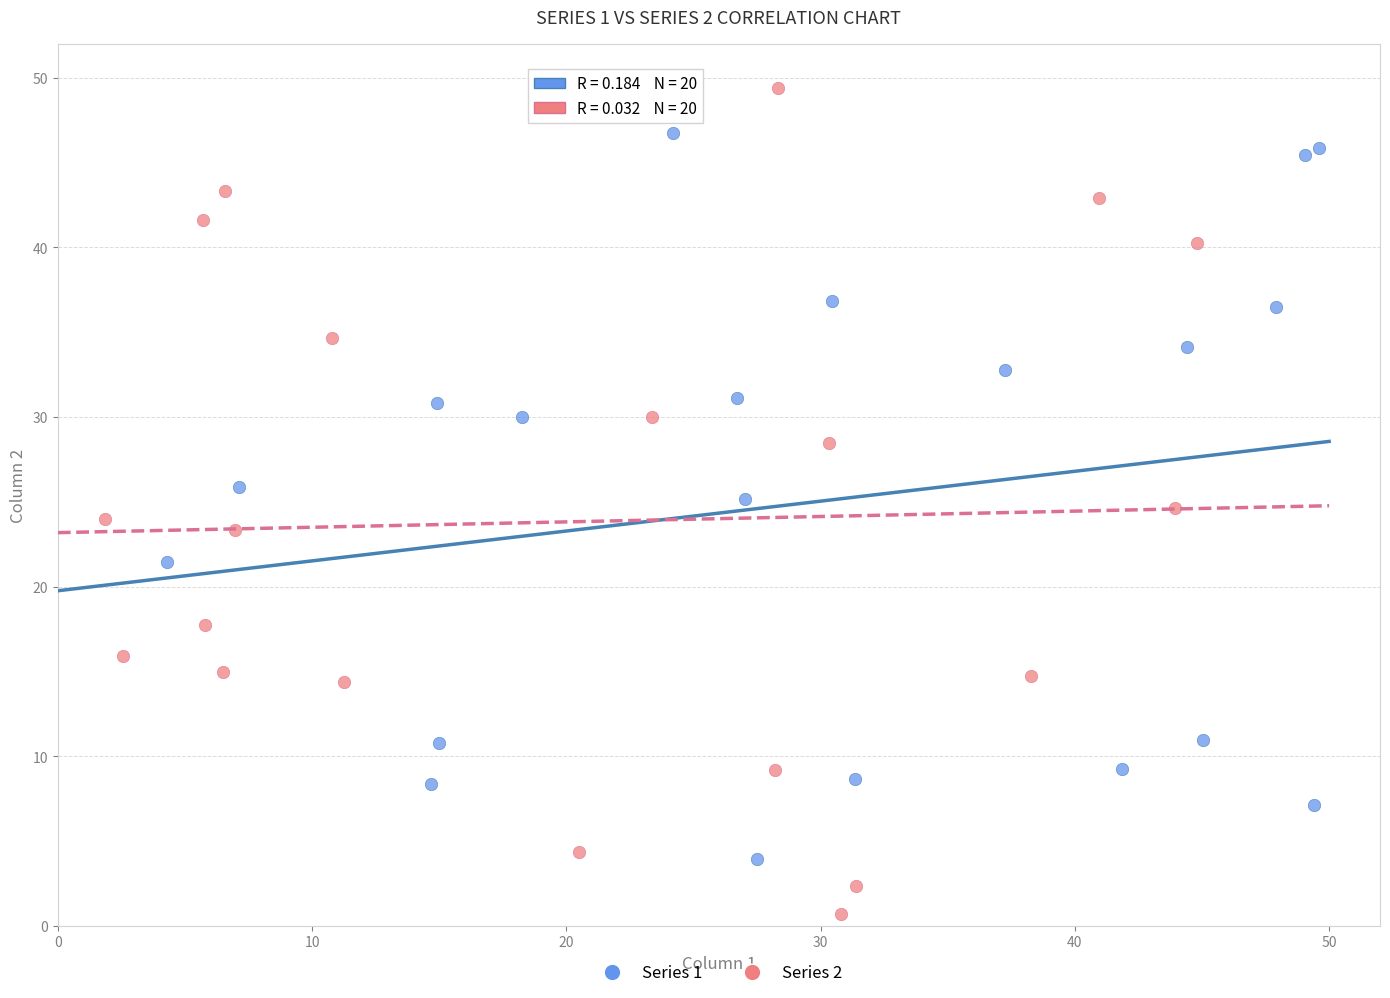

What are all the series names shown in the legend?

Series 1, Series 2